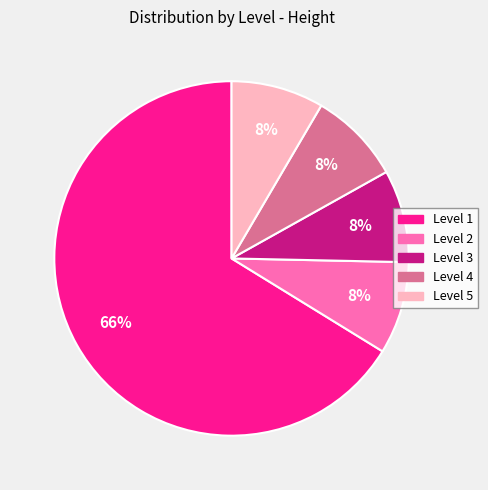

Is there any slice that represents more than half of the pie?

Yes